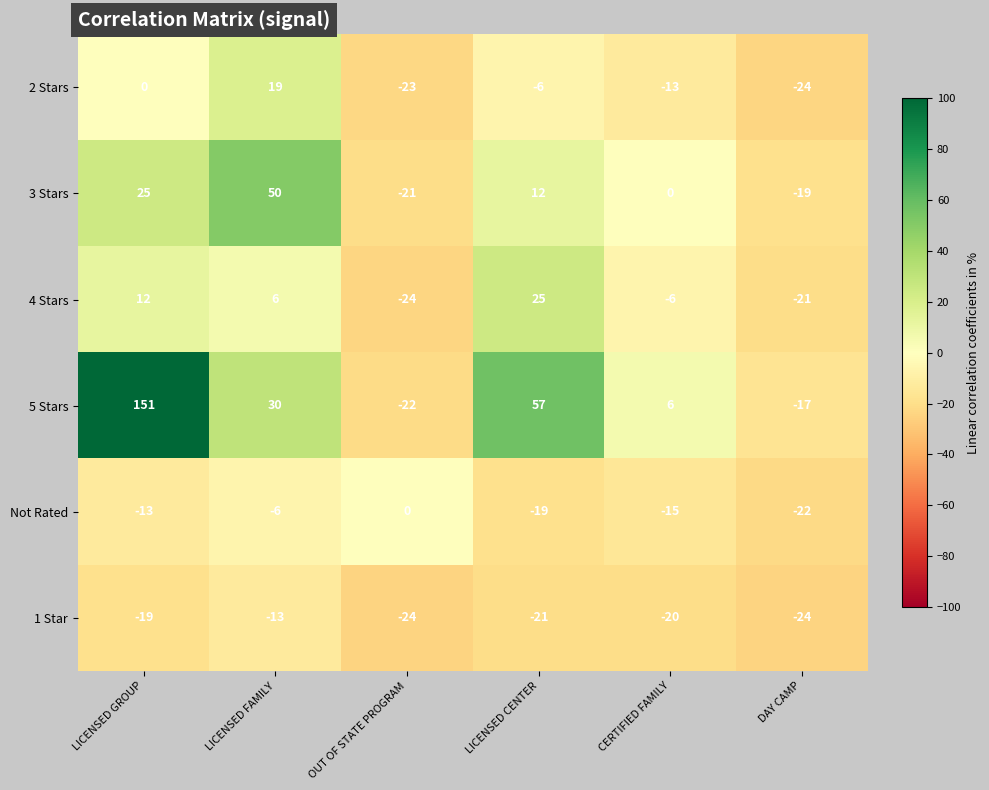

Read the 1 Star value at OUT OF STATE PROGRAM.

-24